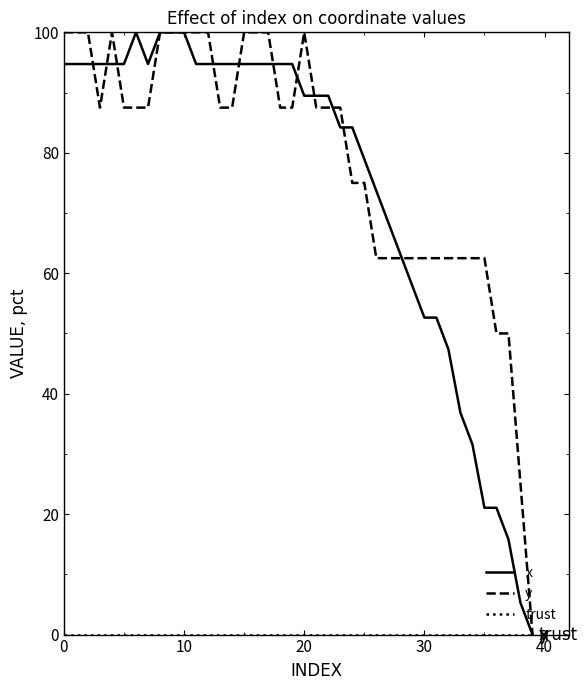

Which series has the largest total across all categories?

y